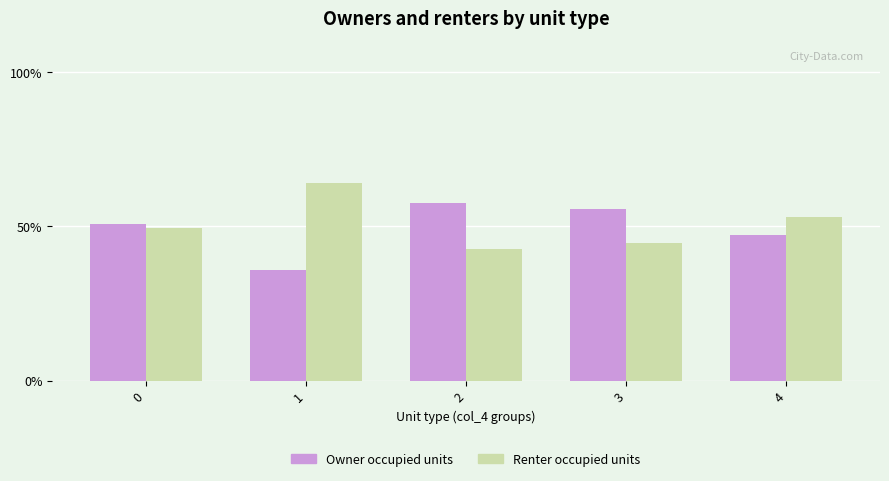

Reading left to right, list all the values displayed in this chart.

Owner occupied units: 0=50.7	1=35.9	2=57.5	3=55.6	4=47.0
Renter occupied units: 0=49.3	1=64.1	2=42.5	3=44.4	4=53.0